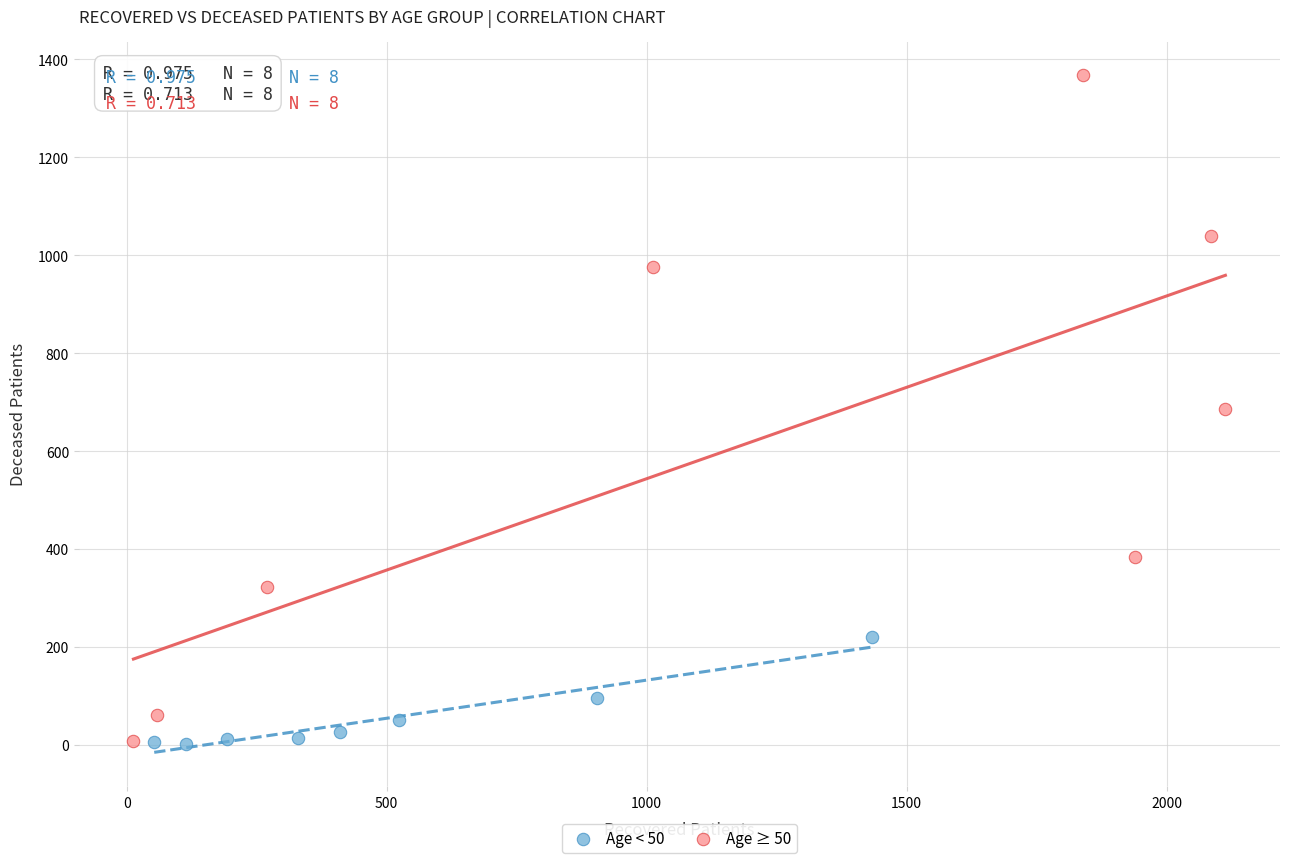

What are all the series names shown in the legend?

Age < 50, Age ≥ 50